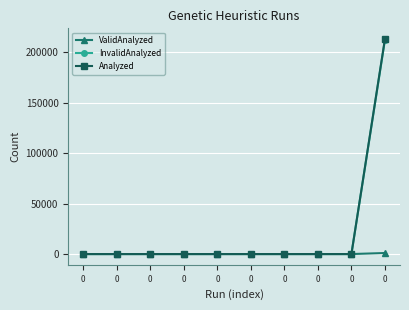

True or false: ValidAnalyzed has a value of 1759 at 0.

False